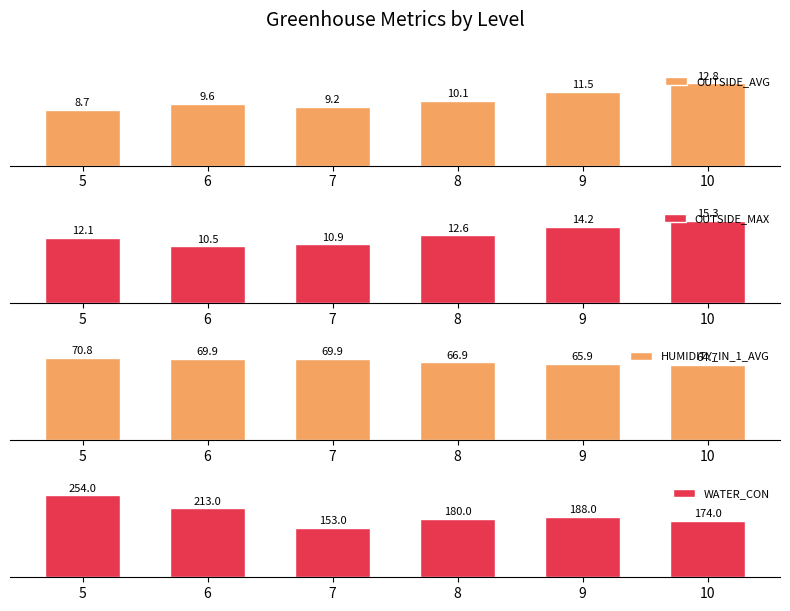

The WATER_CON series shows 57.9 at 5. True or false?

False